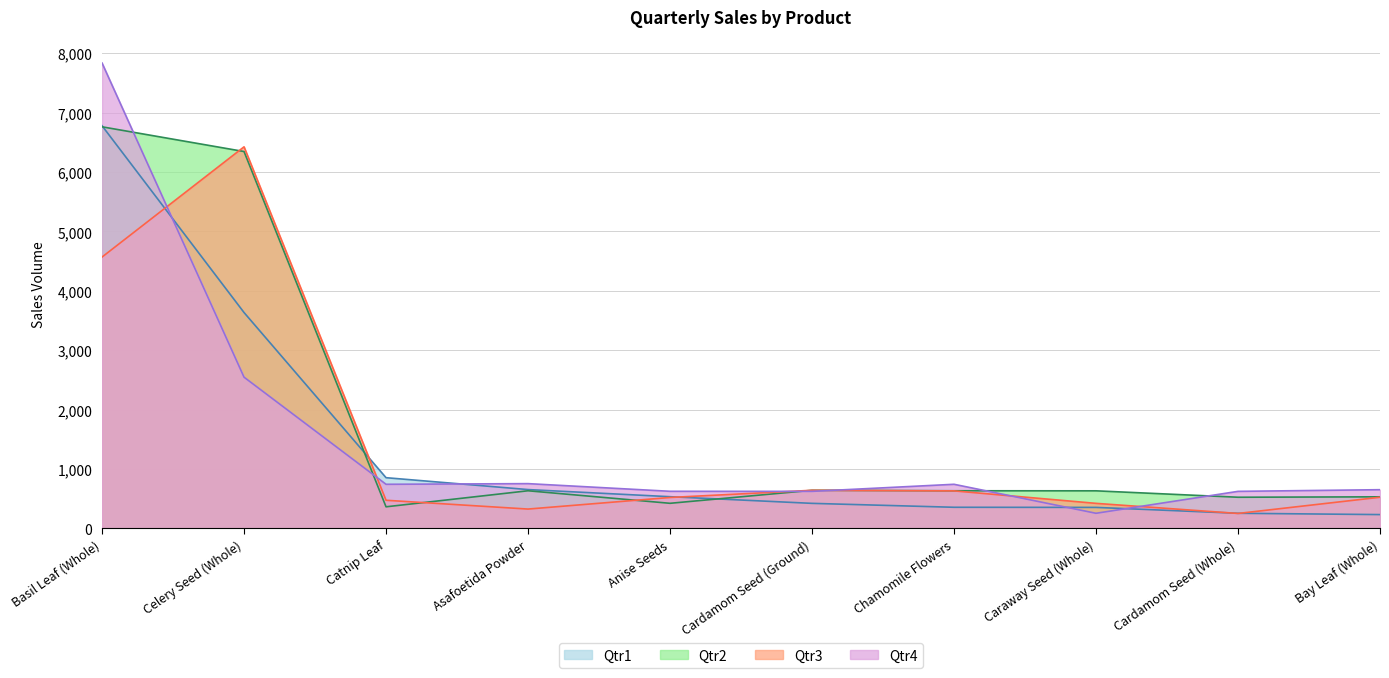

How many distinct data groups are displayed?

4